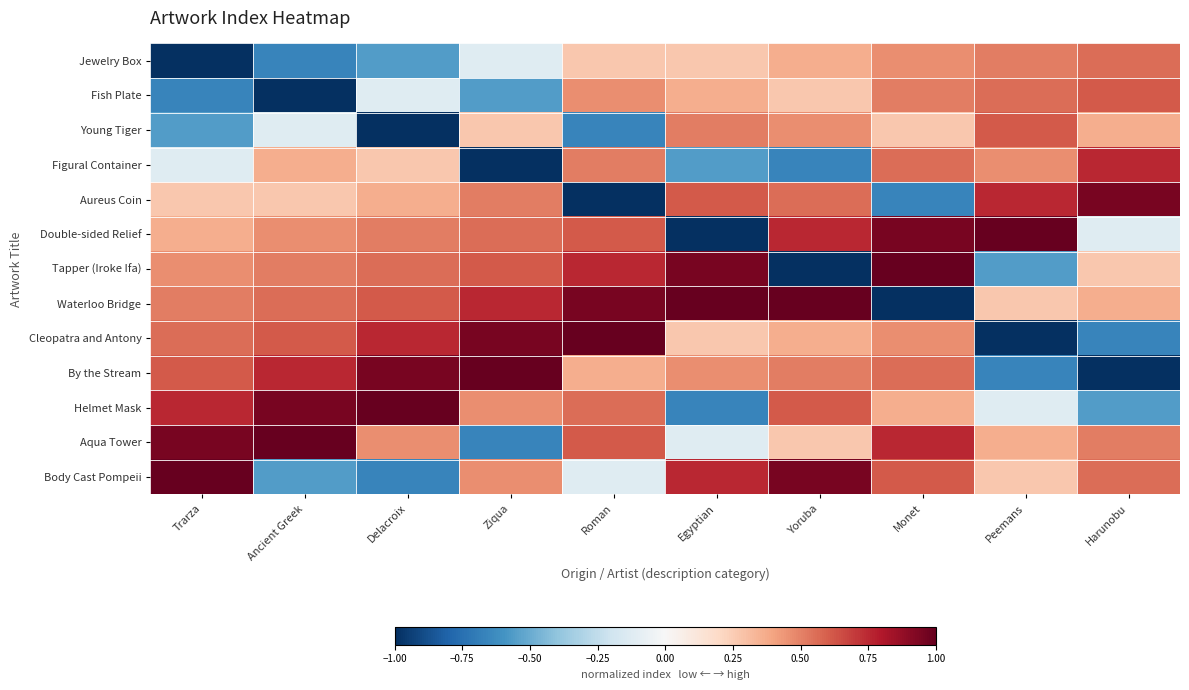

At which category is the sum across all series the highest?

Monet